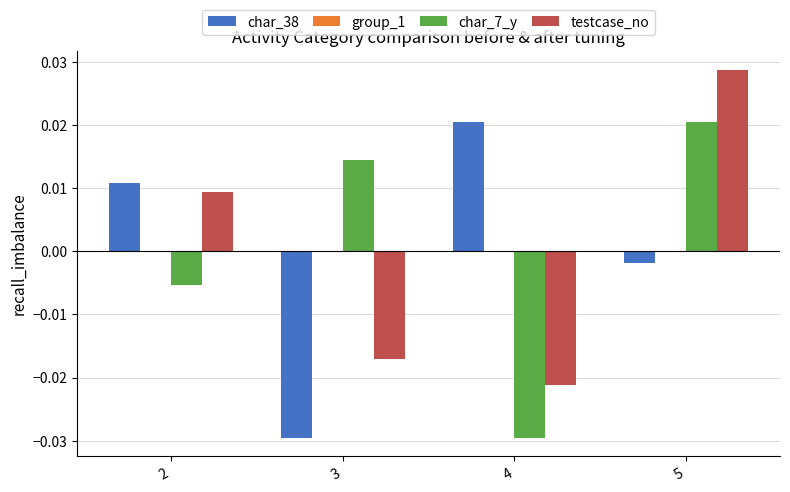

List the labels in order of char_38 value, smallest first.

3, 5, 2, 4